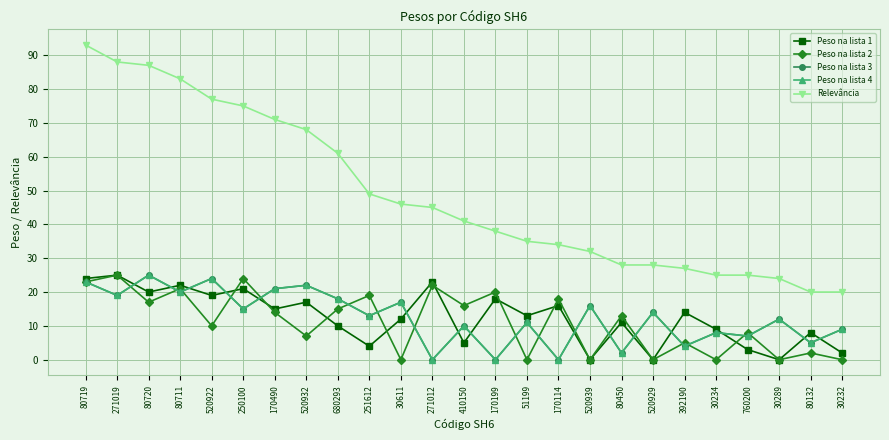

Does the chart have visible grid lines?

Yes